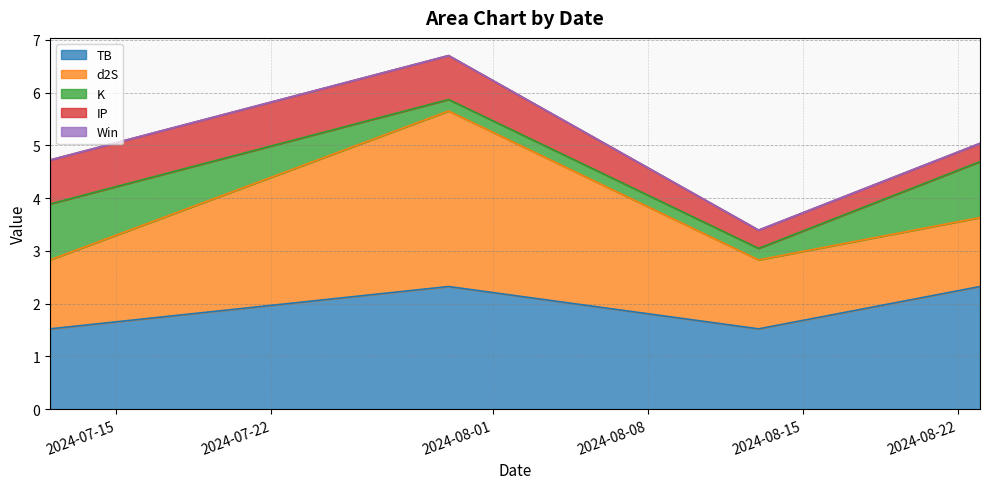

Reading left to right, list all the values displayed in this chart.

TB: 1.5	2.3	1.5	2.3
d2S: 1.3	3.3	1.3	1.3
K: 1.1	0.2	0.2	1.1
IP: 0.8	0.8	0.3	0.3
Win: 0.0	0.0	0.0	0.0